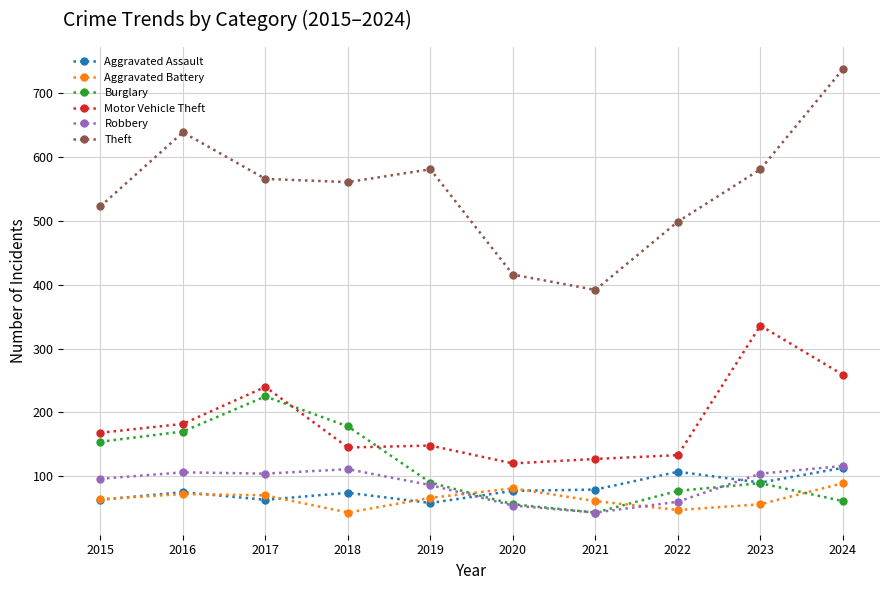

True or false: Theft and Motor Vehicle Theft cross at least once.

False